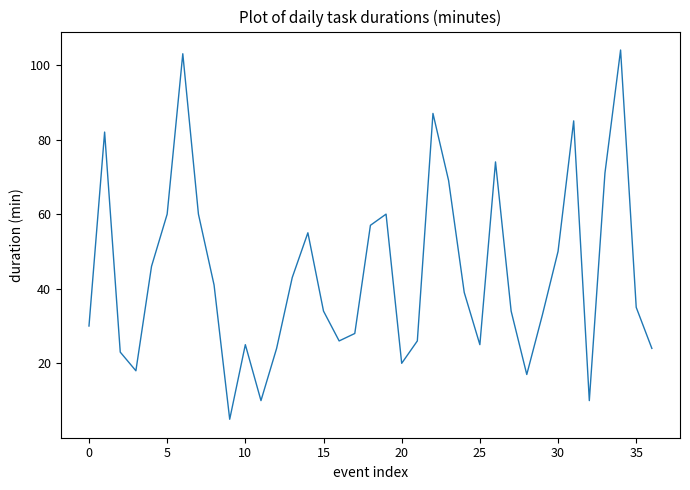

Count the number of data series in this chart.

1